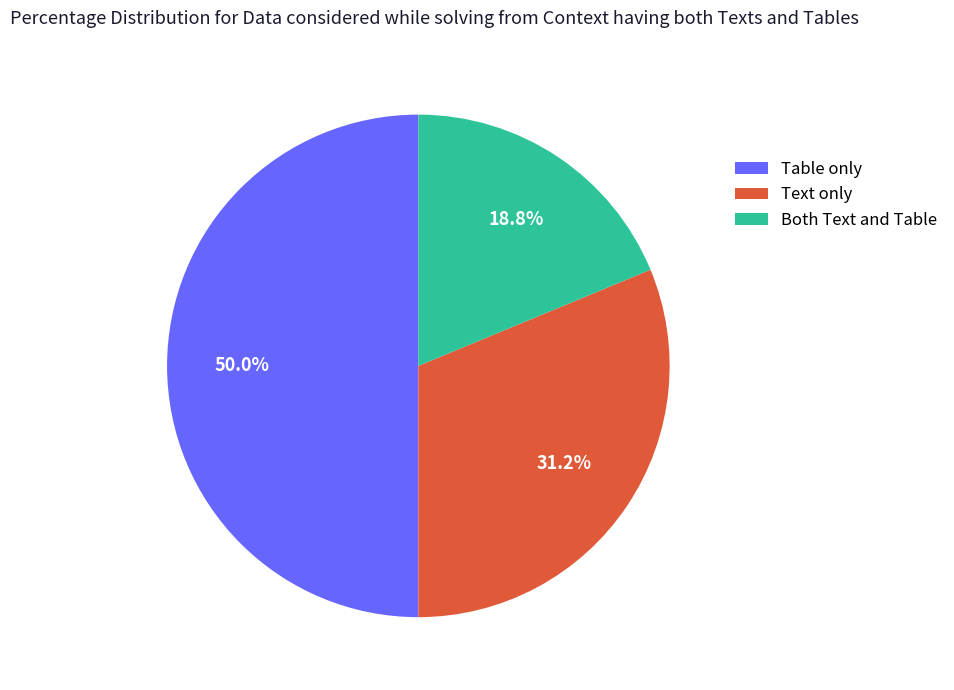

To the nearest percent, what is the average slice percentage?

33%